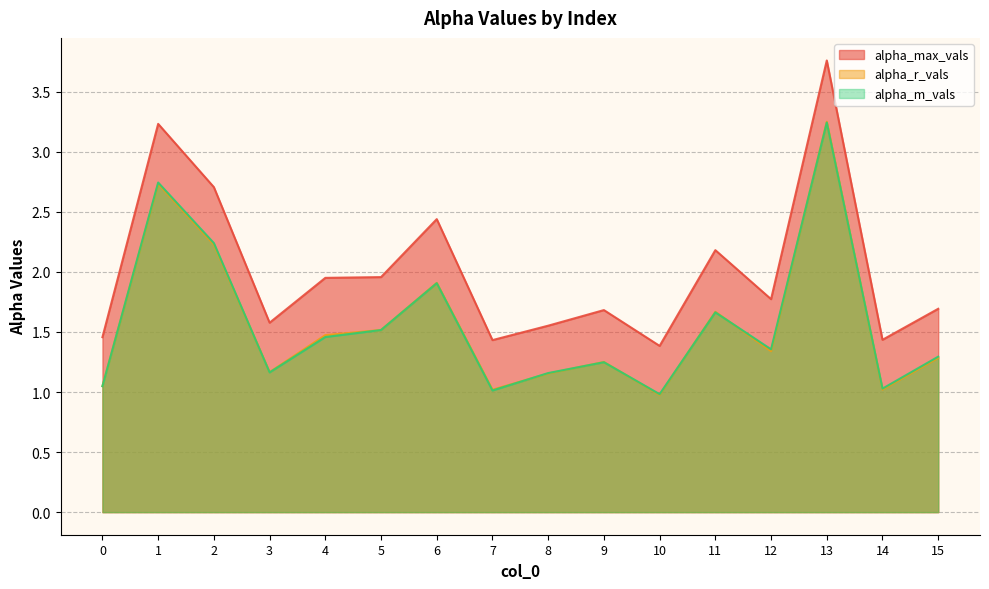

At how many categories does at least one series exceed 1?

16